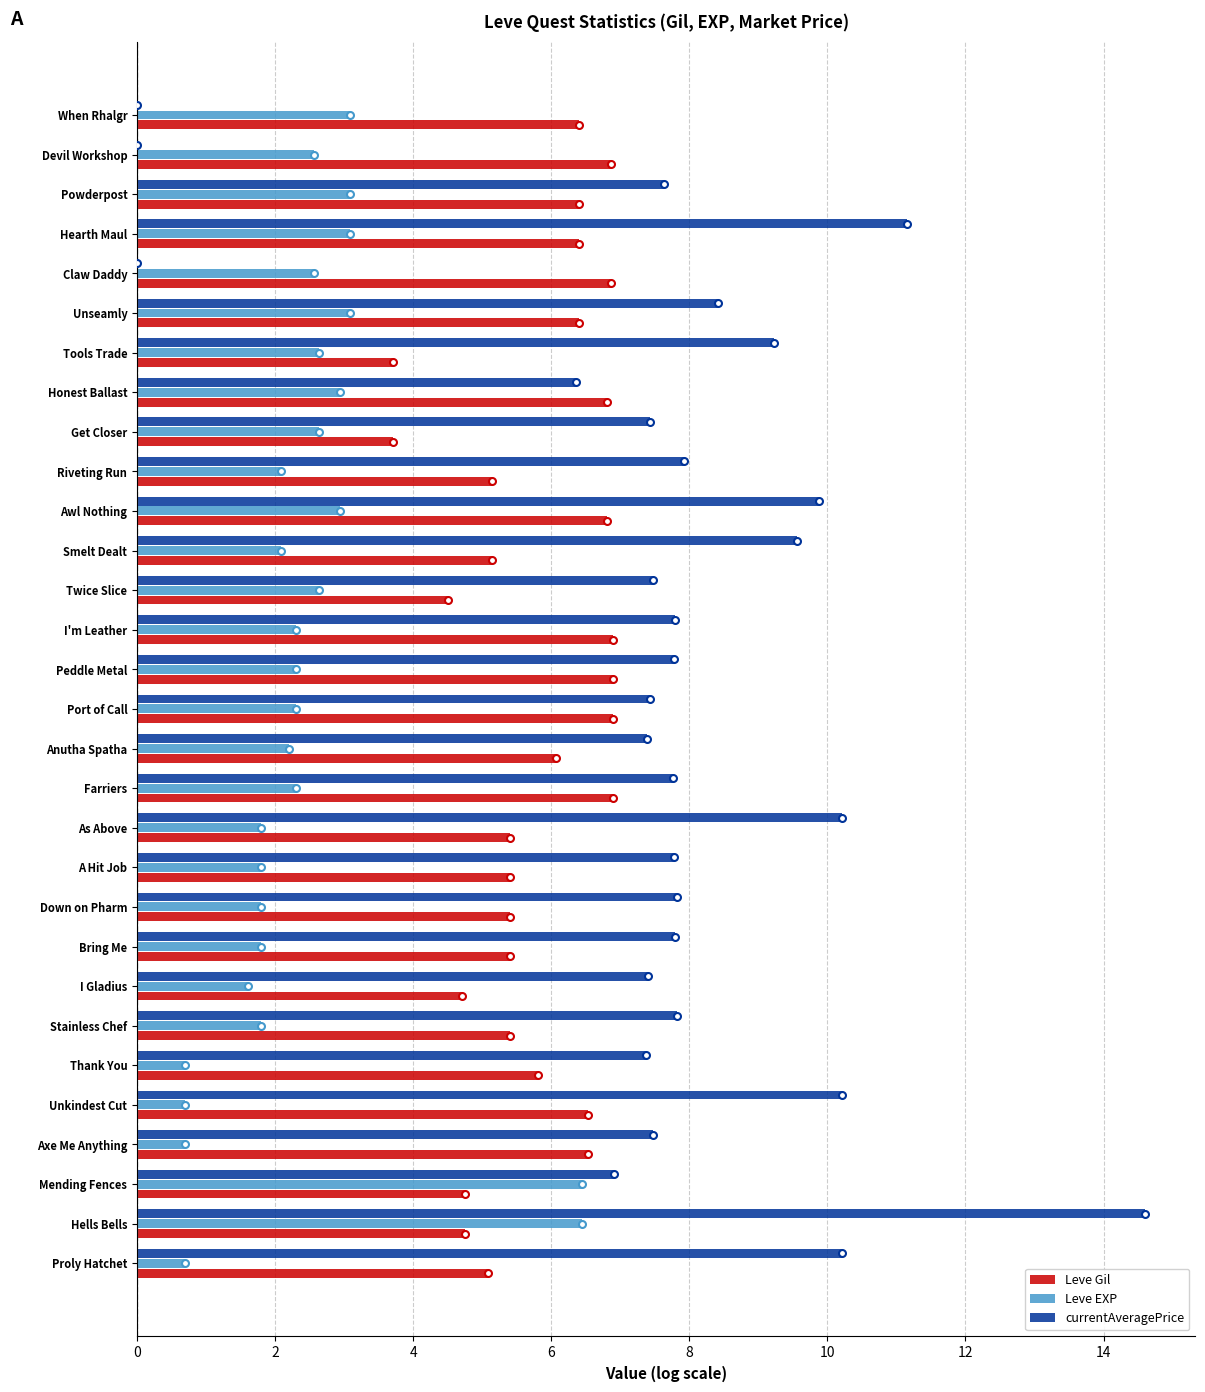

Which series has the largest total across all categories?

currentAveragePrice